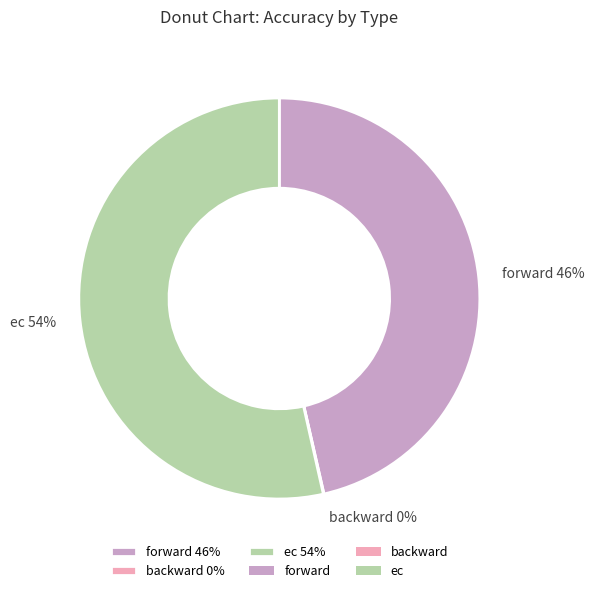

Does ec 54% account for over 50% of the chart?

Yes